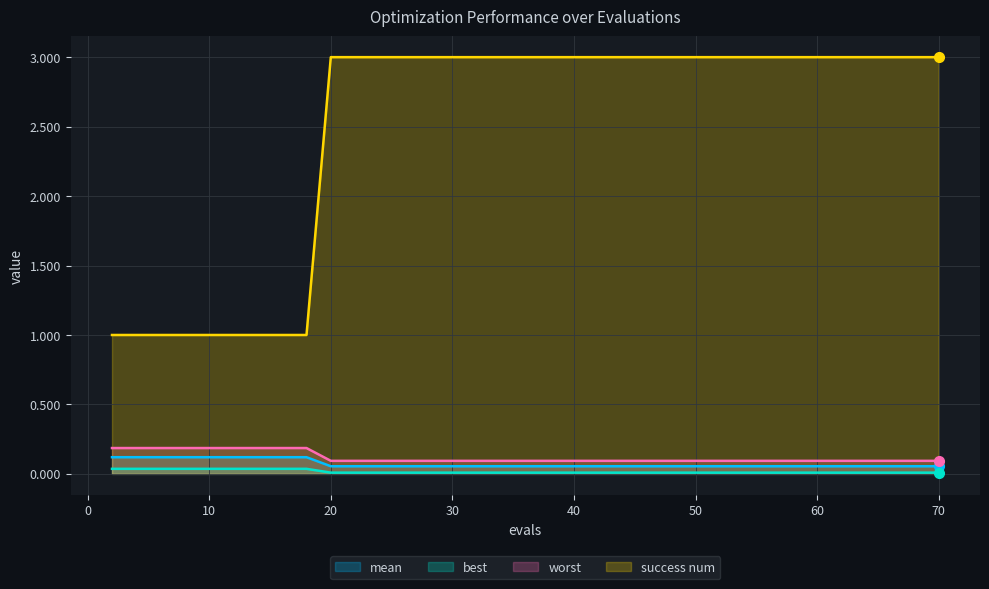

Between 22 and 48, which is larger?

22